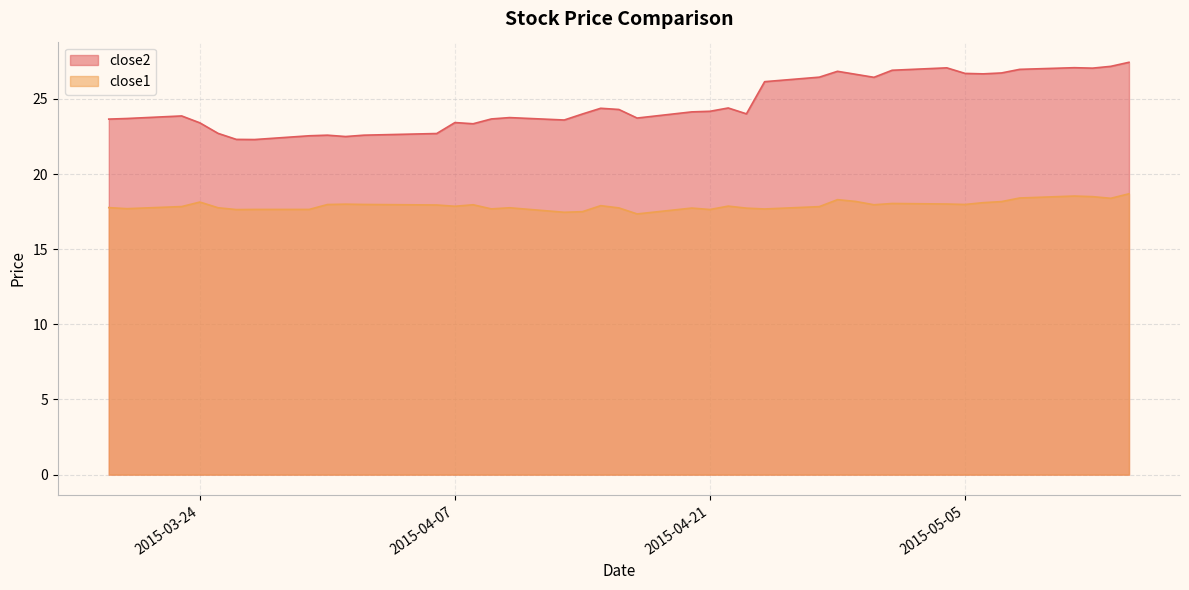

Does the chart display data point markers on the line(s)?

No